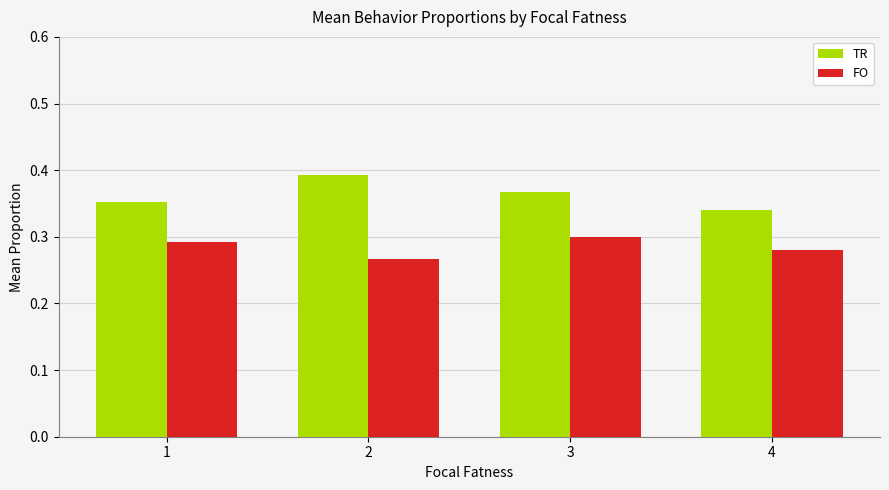

What are all the series names shown in the legend?

TR, FO